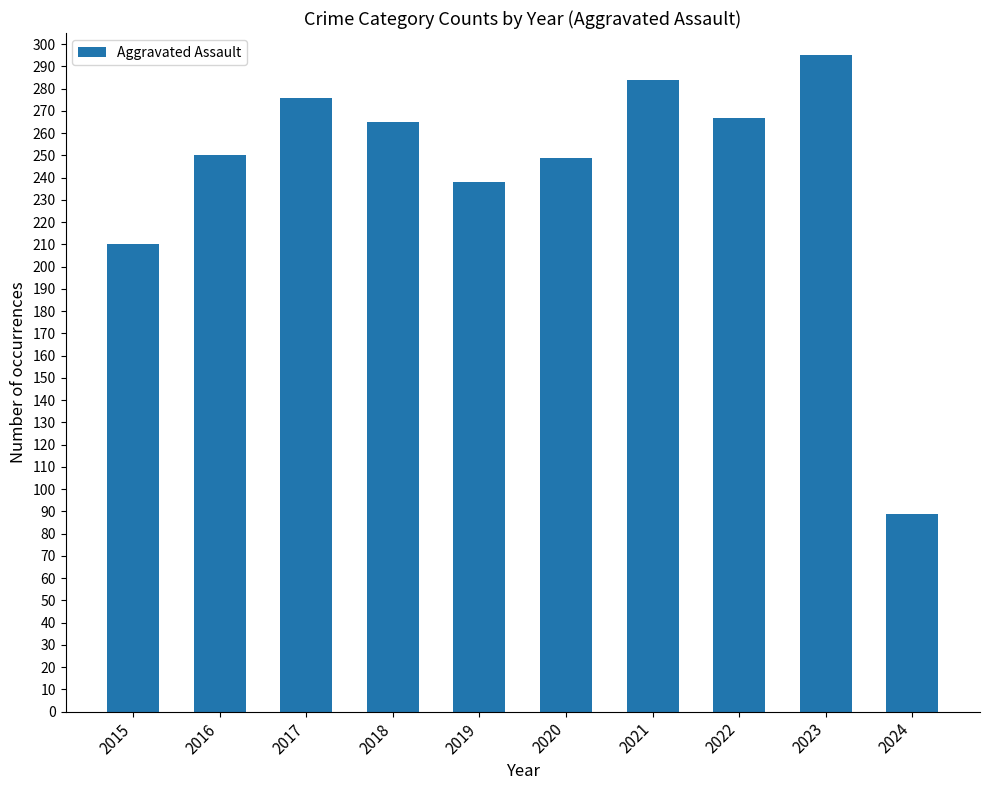

What is the change in value from 2016 to 2023?

+45